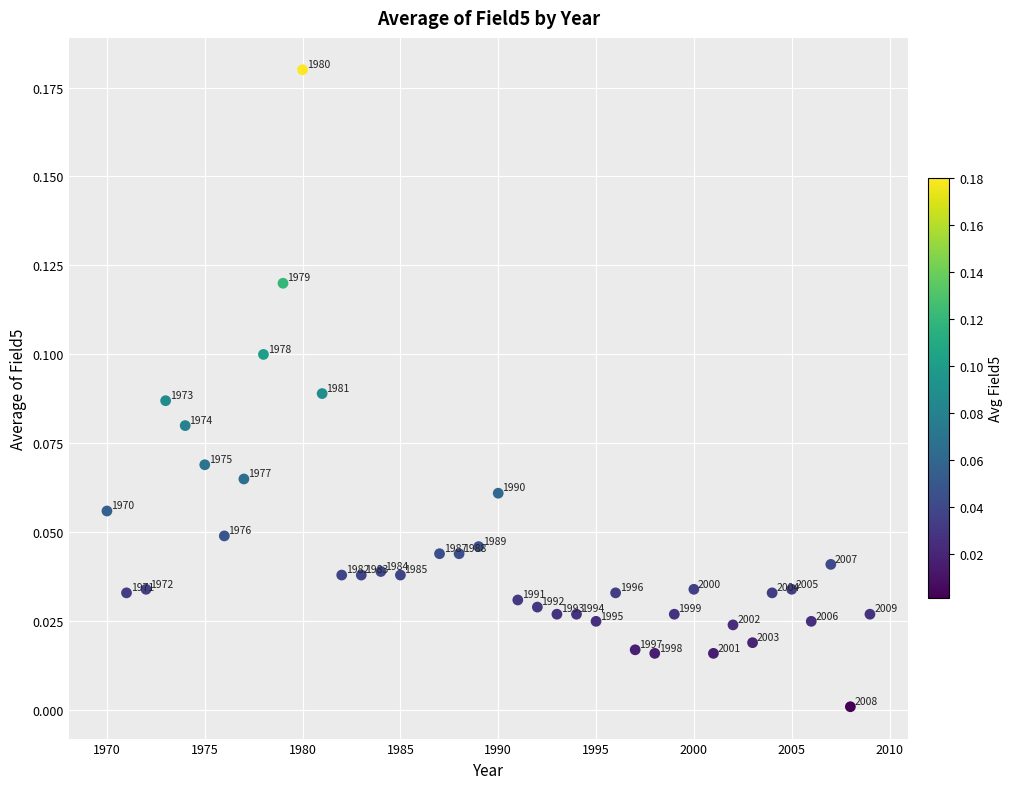

What is the range of X values (max minus min)?

39.0